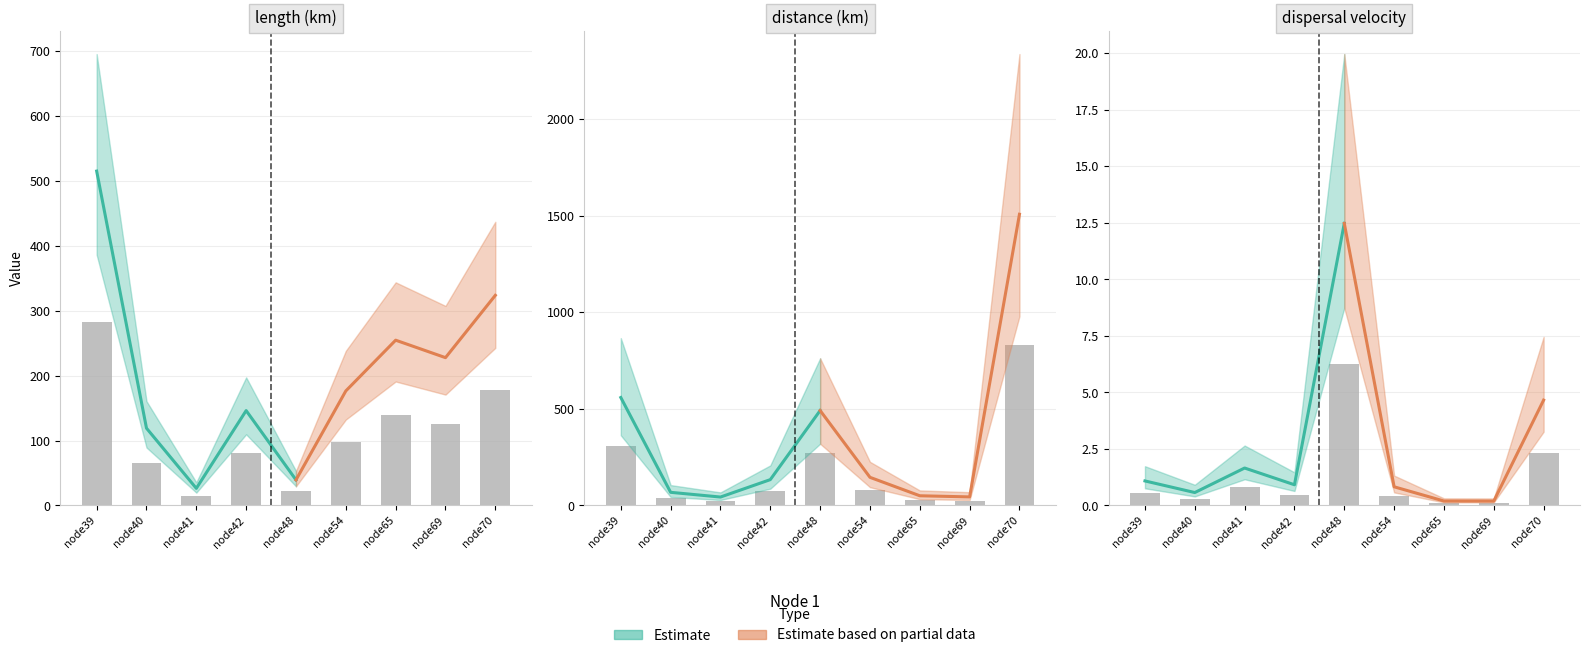

What is the value of the length bar at the 3rd from the left?

14.5